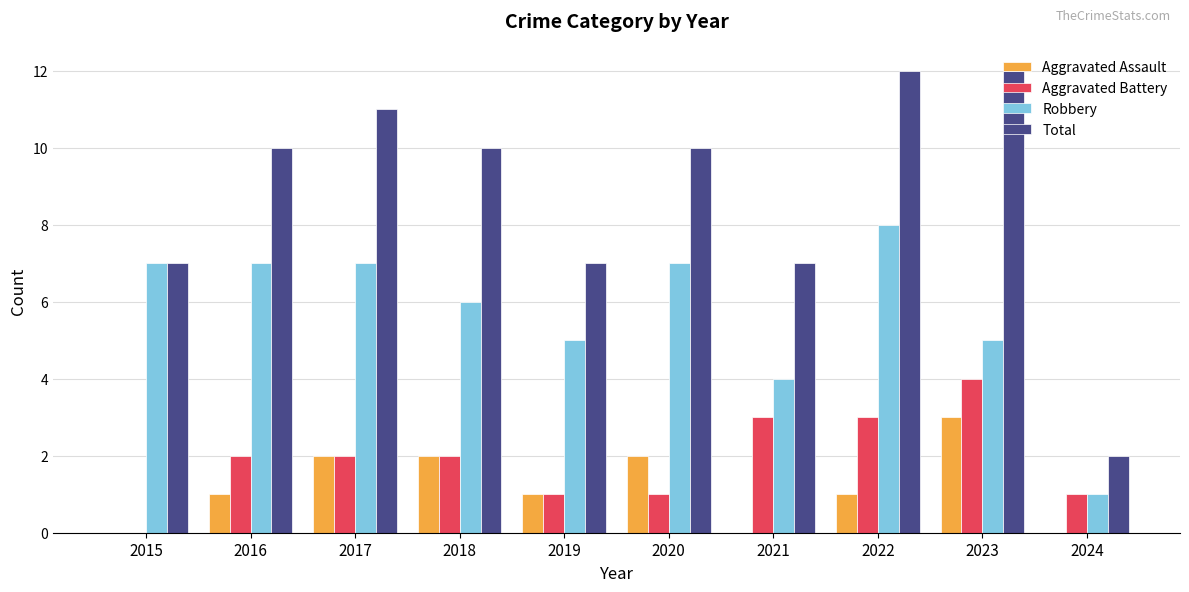

What is the sum of the Robbery values at 2019 and 2020?

12